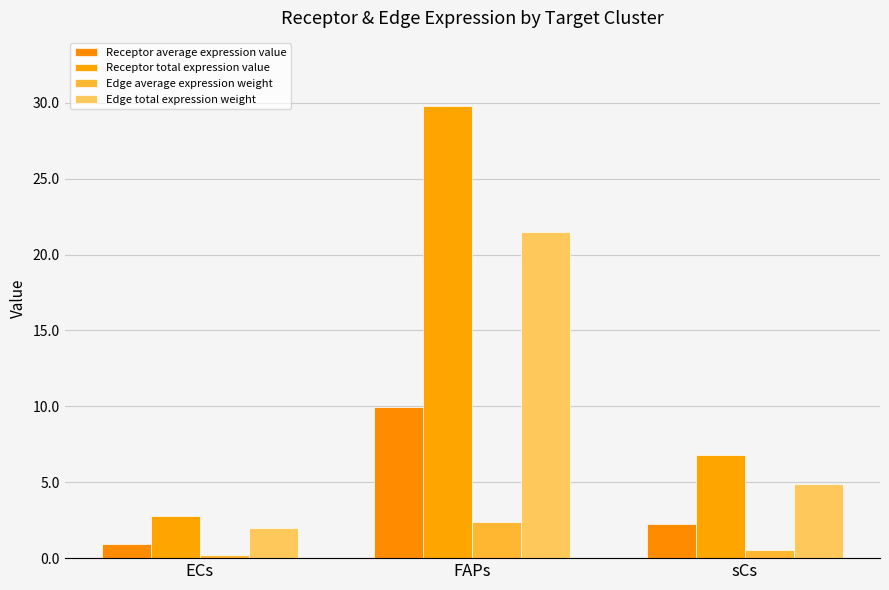

Where is Edge total expression weight nearest to the value 11?

sCs